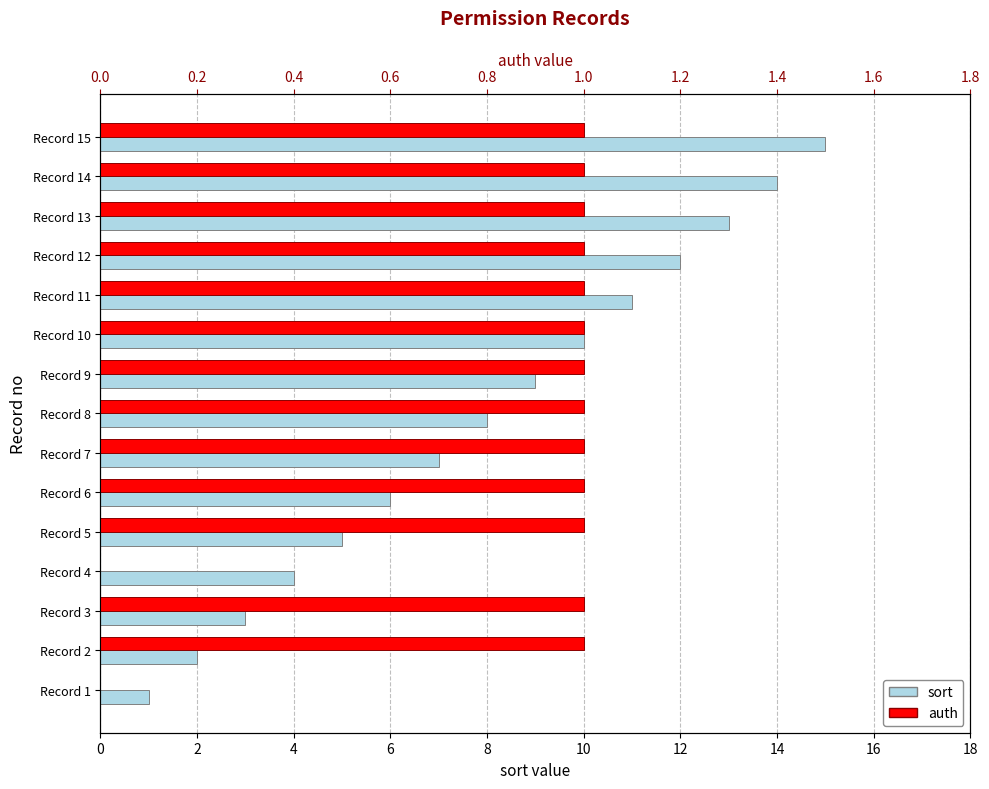

What is the sum of all sort values?

120